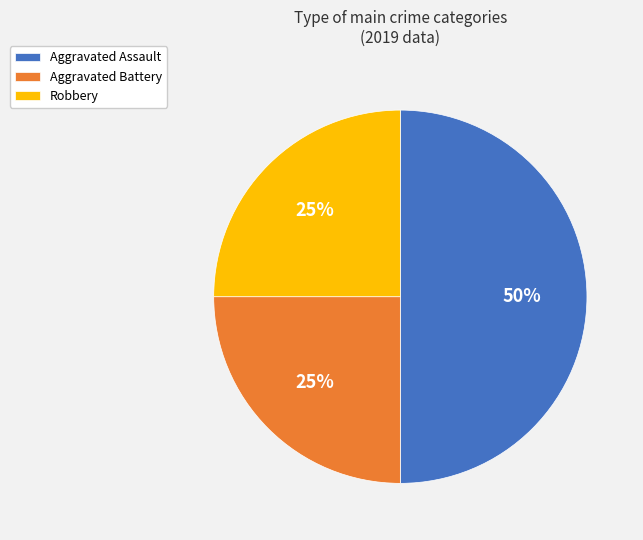

Which slice is the largest?

Aggravated Assault